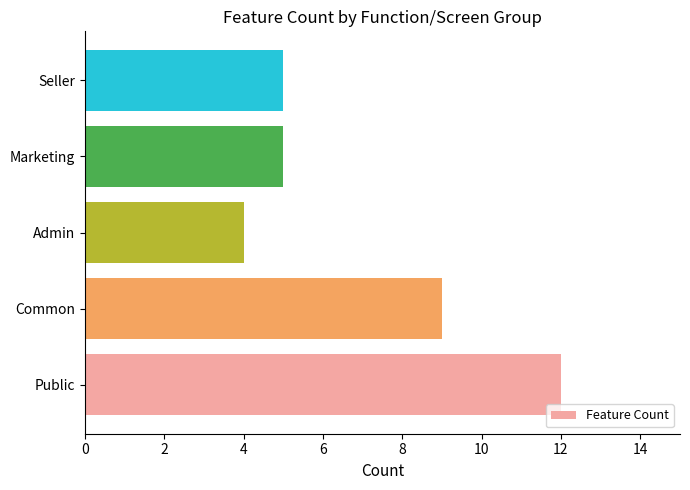

Are the bars grouped side by side (vs. stacked)?

No